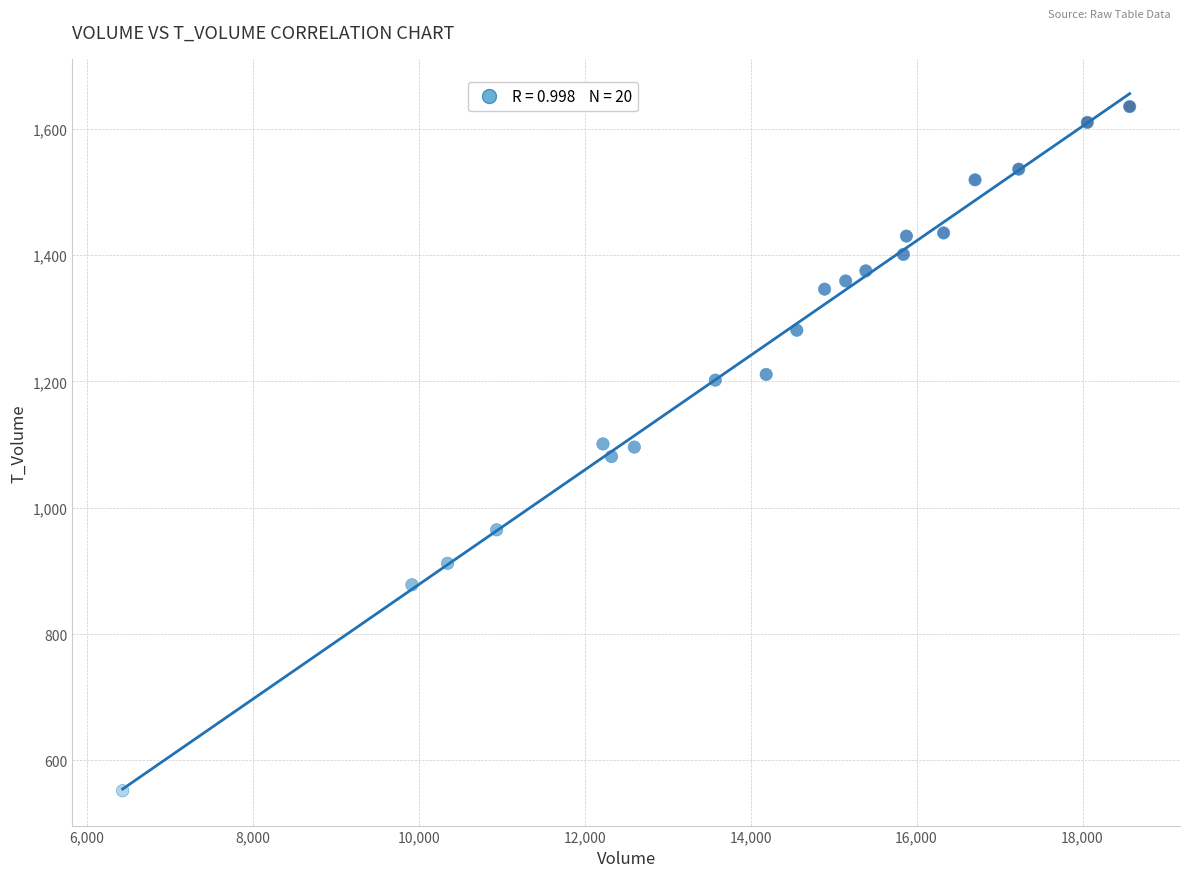

What is the range of X values (max minus min)?

12135